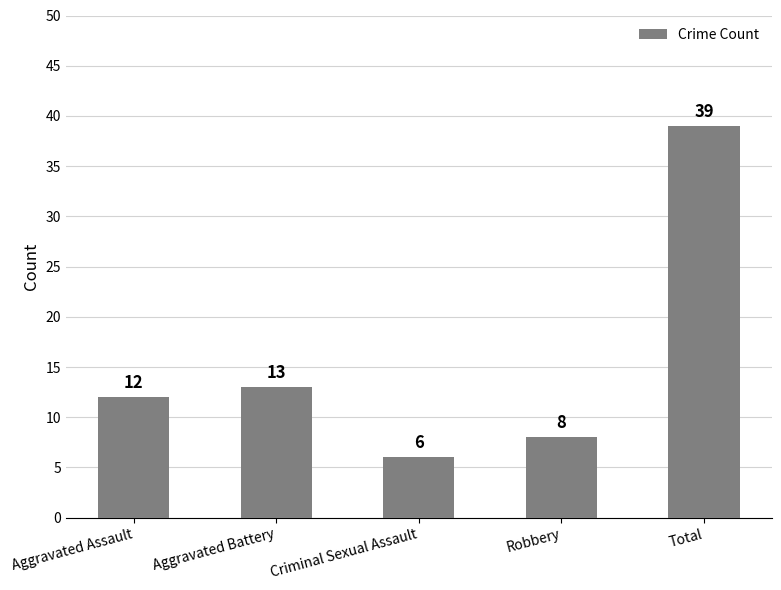

Read the value at Robbery, to the nearest 5.

10